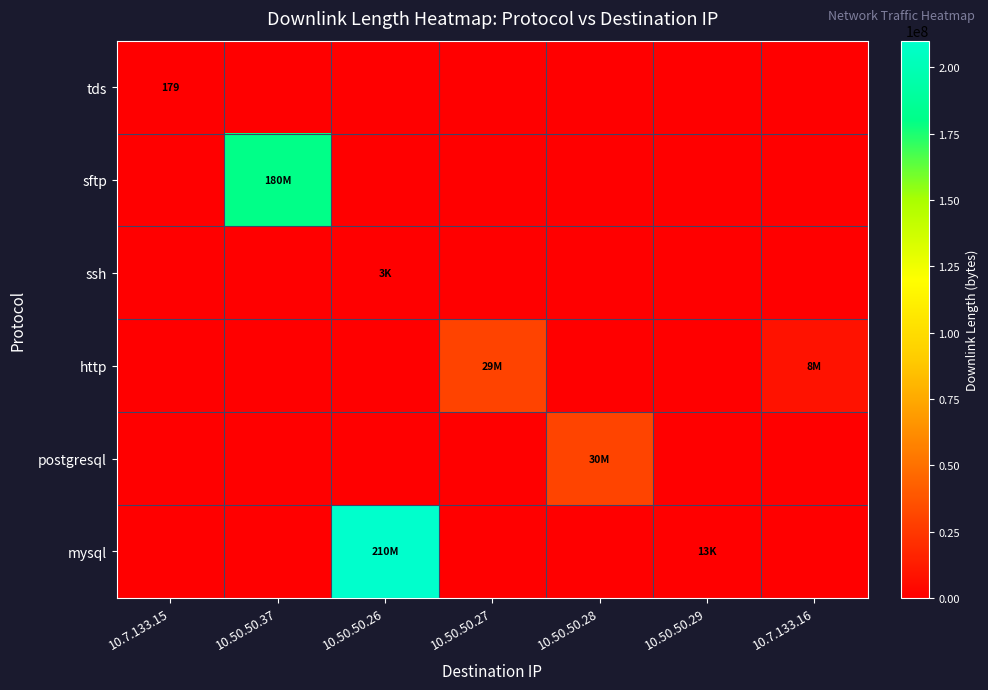

True or false: ssh has a value of 0 at 10.50.50.37.

True